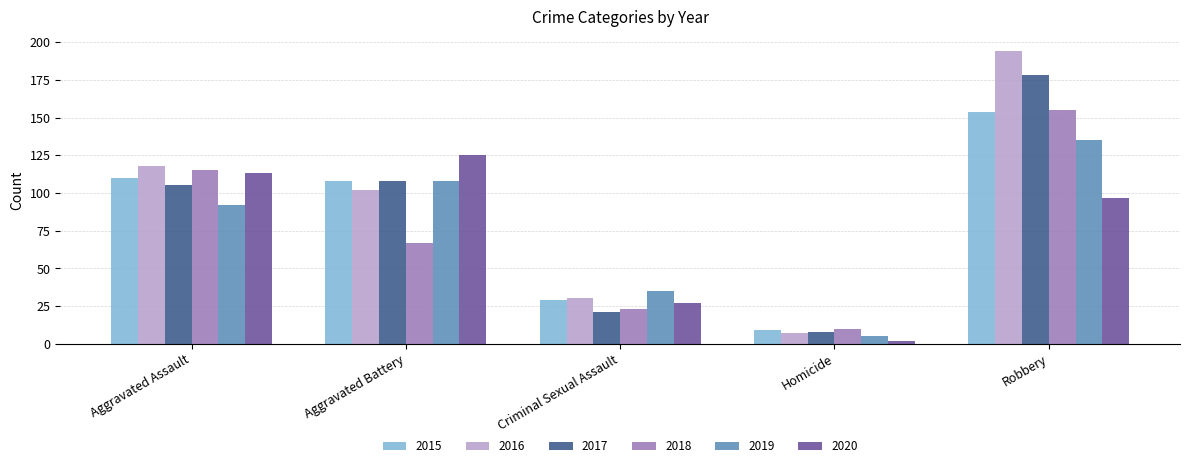

Count the number of categories in the chart.

5